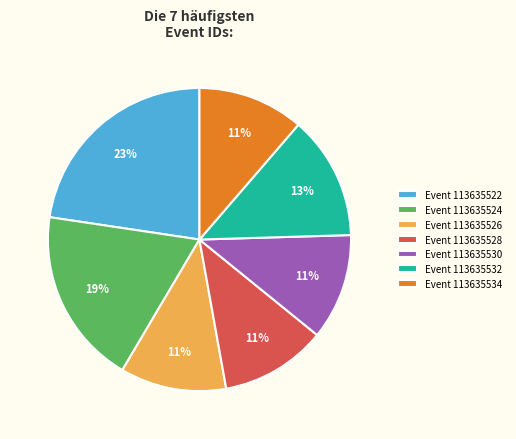

What percentage is the Event 113635526 slice, to the nearest percent?

11%